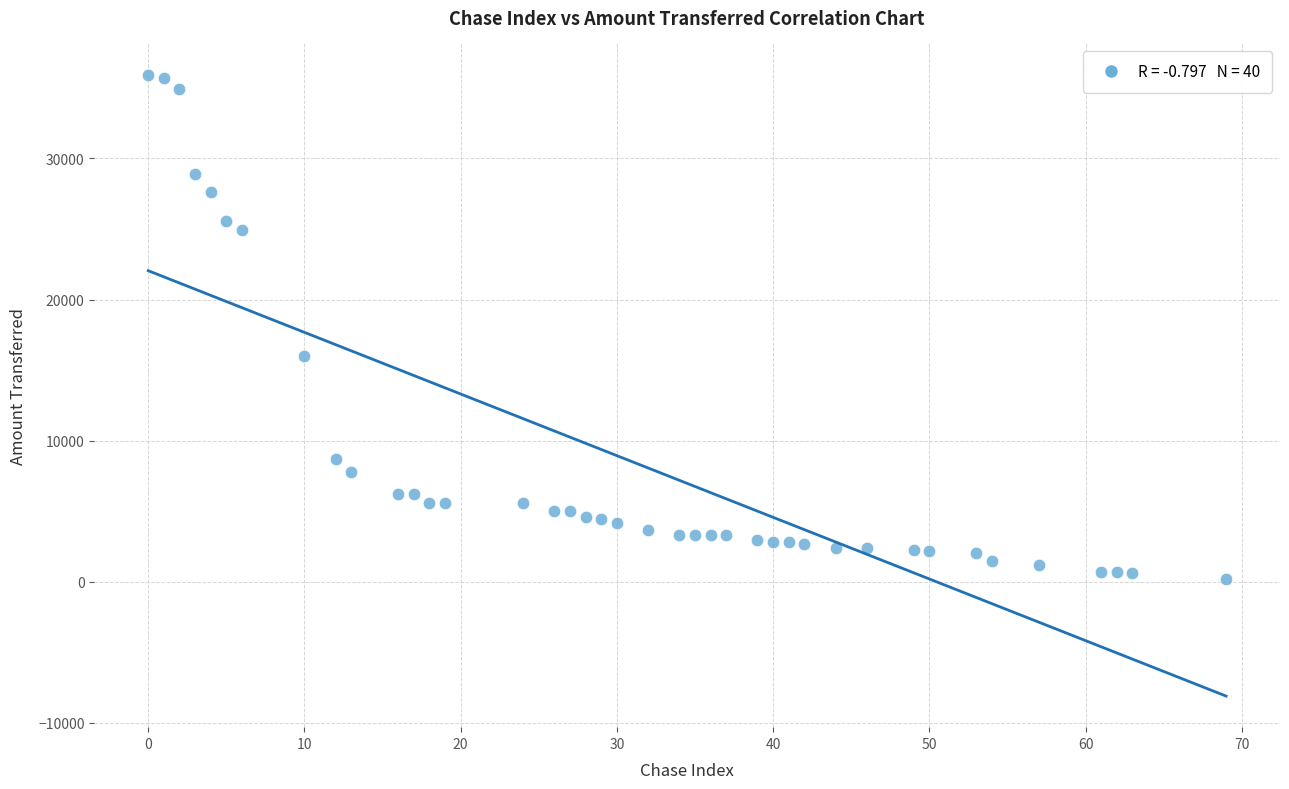

What Y value in the scatter plot is closest to 18061?

15999.1